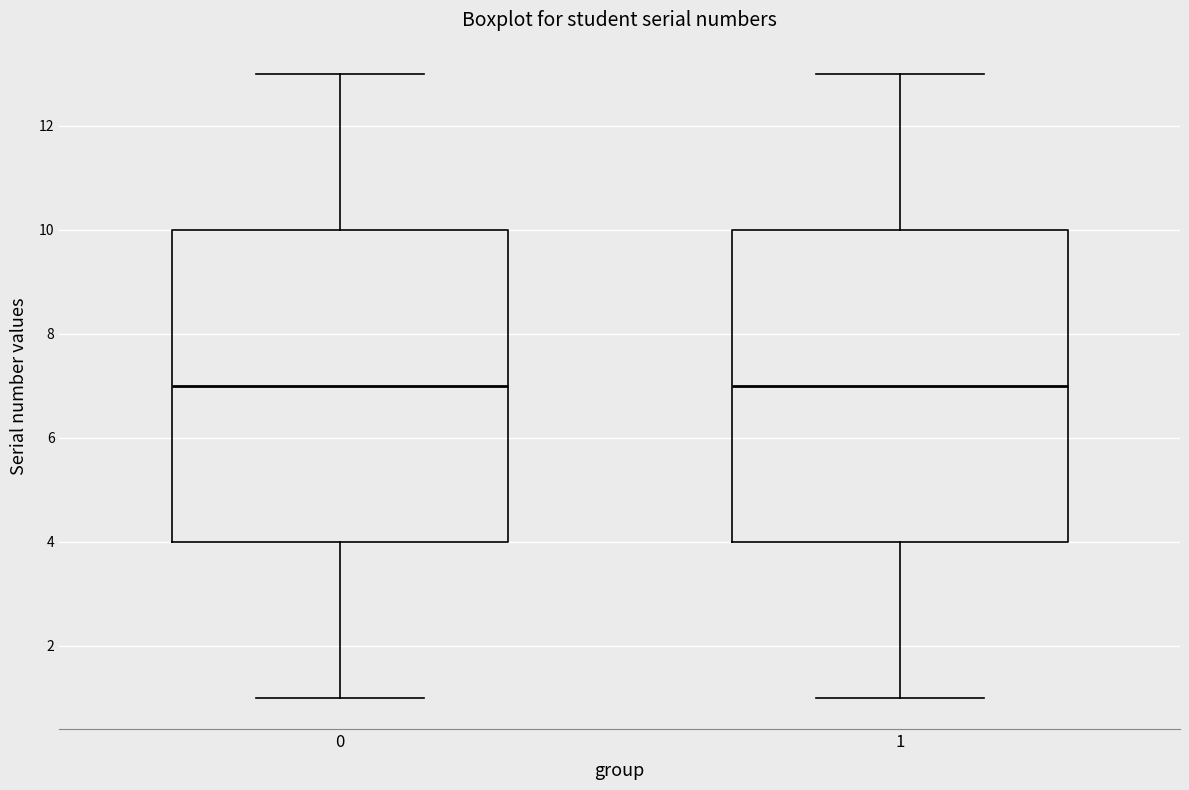

Where is the lower edge of the box at x = 0 on the y-axis? The values are not printed on the chart, so give them approximately, as read against the axis.

4